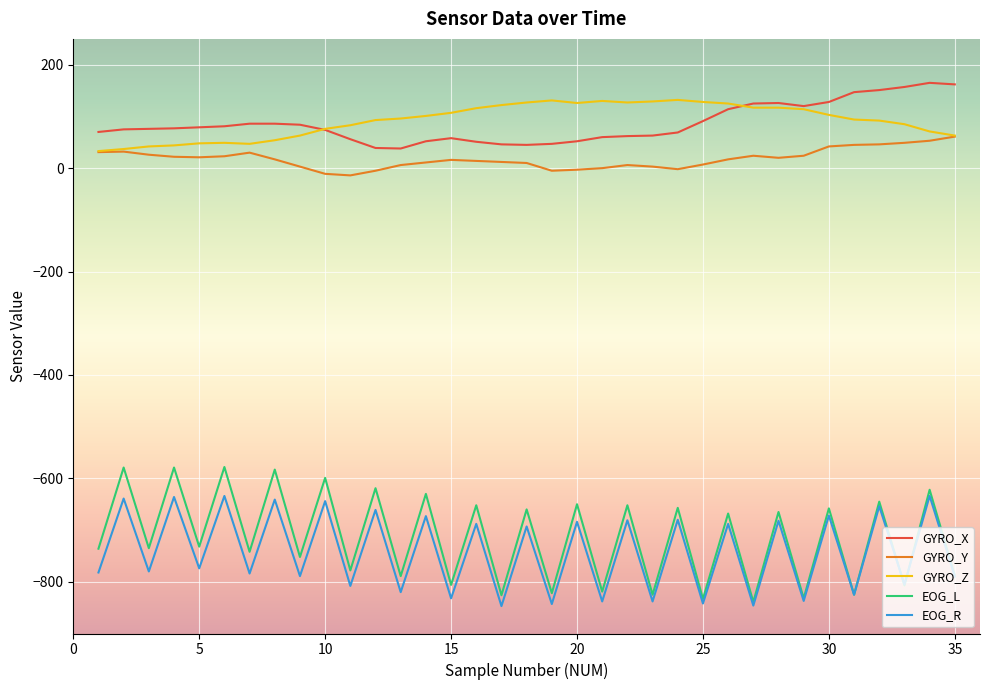

True or false: GYRO_Y and EOG_L cross at least once.

False